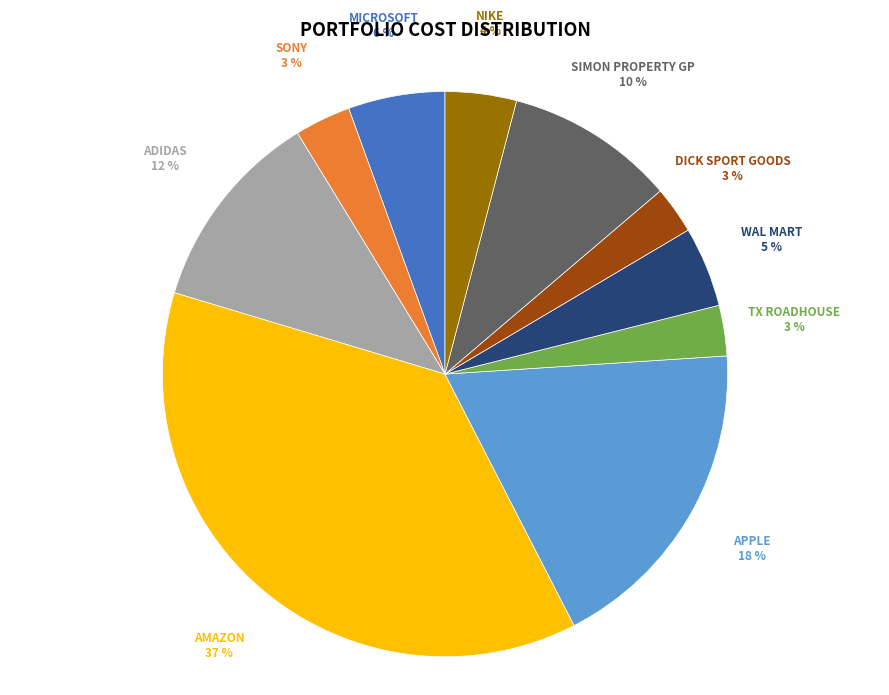

To the nearest percent, what is the average slice percentage?

10%